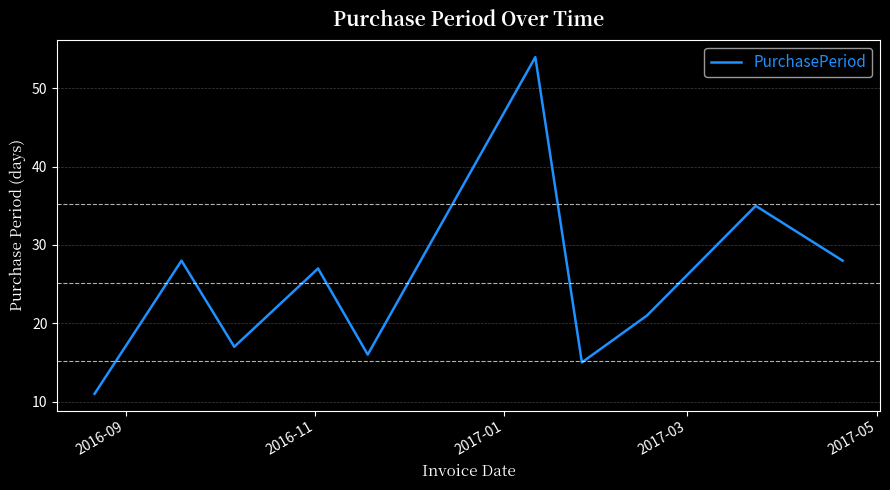

What is the minimum value shown in the chart?

11